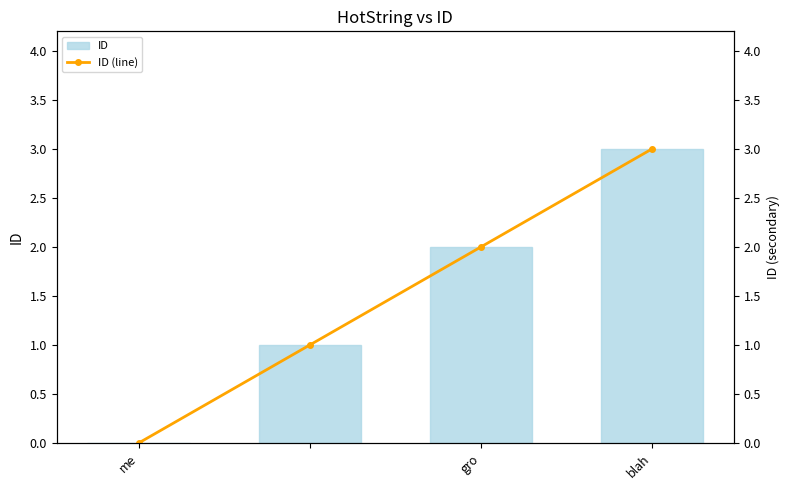

At which label does ID reach its peak?

blah